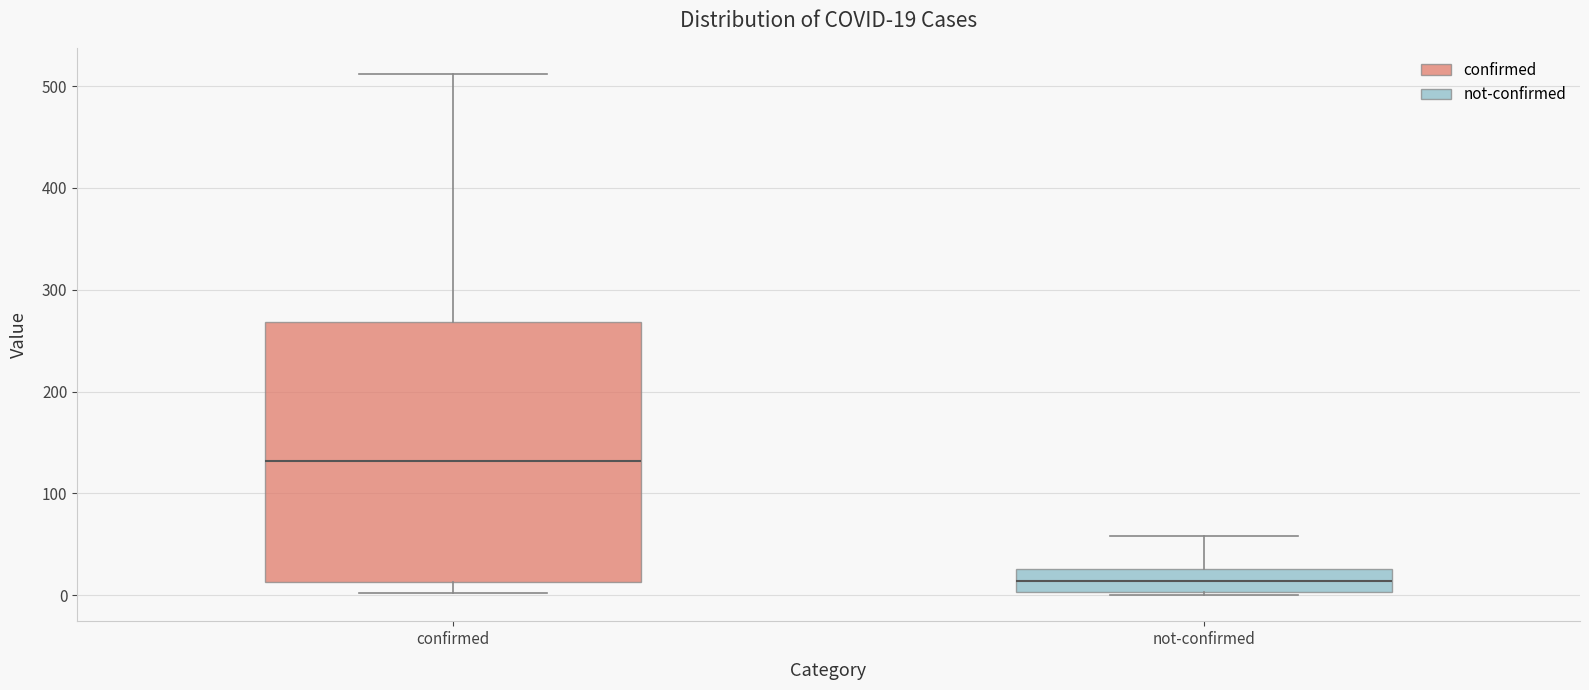

Which box has the highest median line?

confirmed